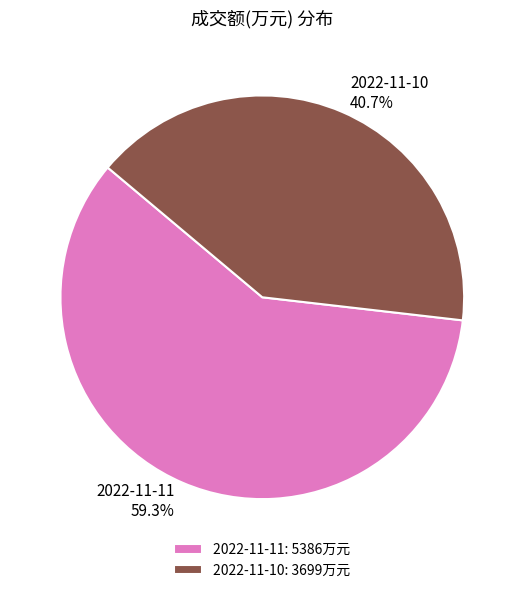

To the nearest percent, what is the difference between the 2022-11-11 and 2022-11-10 slice percentages?

19%